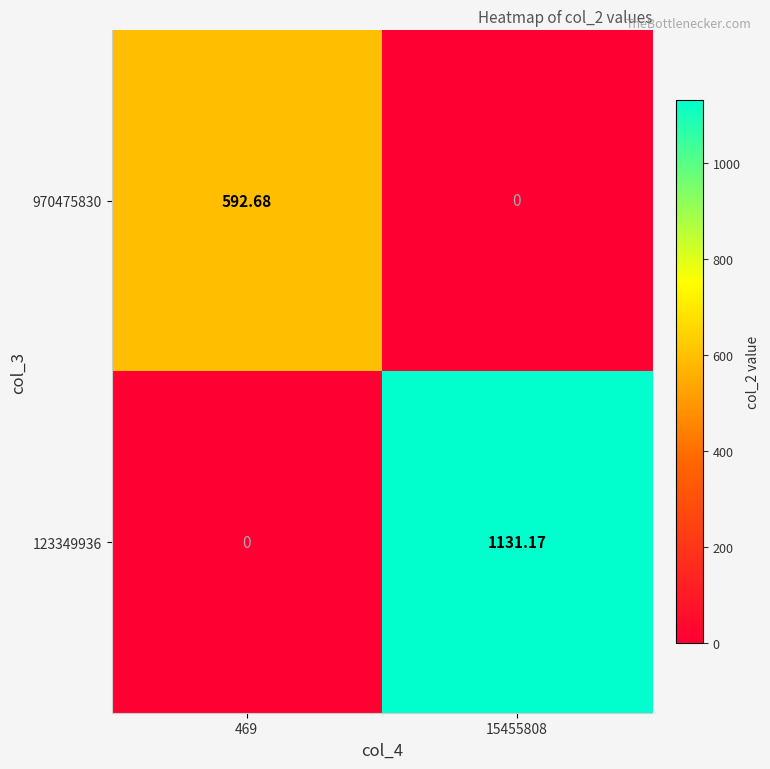

Is the value of 123349936 at 15455808 greater than the value of 970475830 at 15455808?

Yes